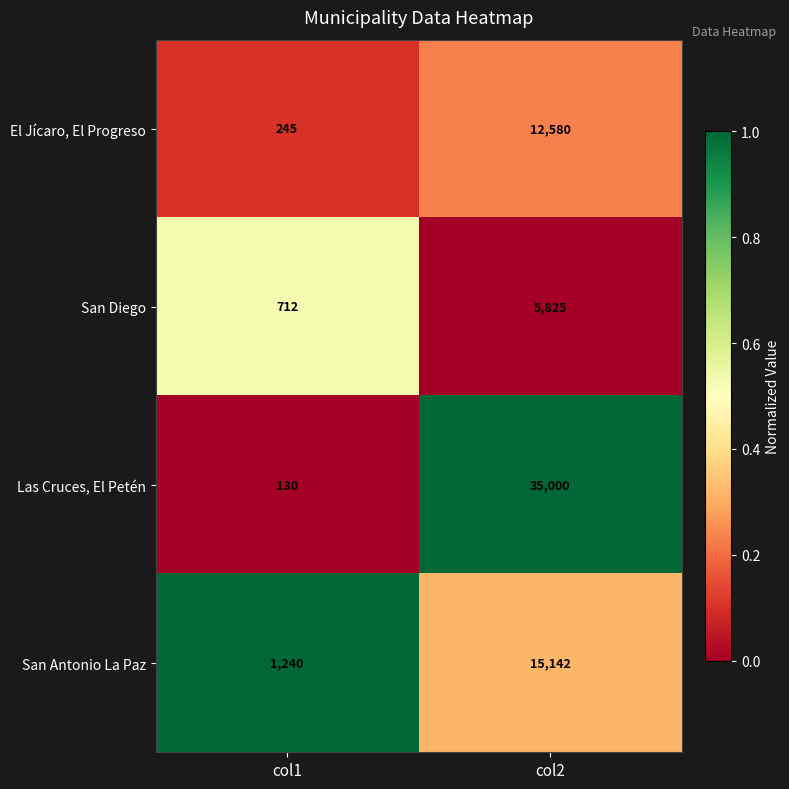

Between col1 and col2, which series saw the biggest shift?

Las Cruces, El Petén